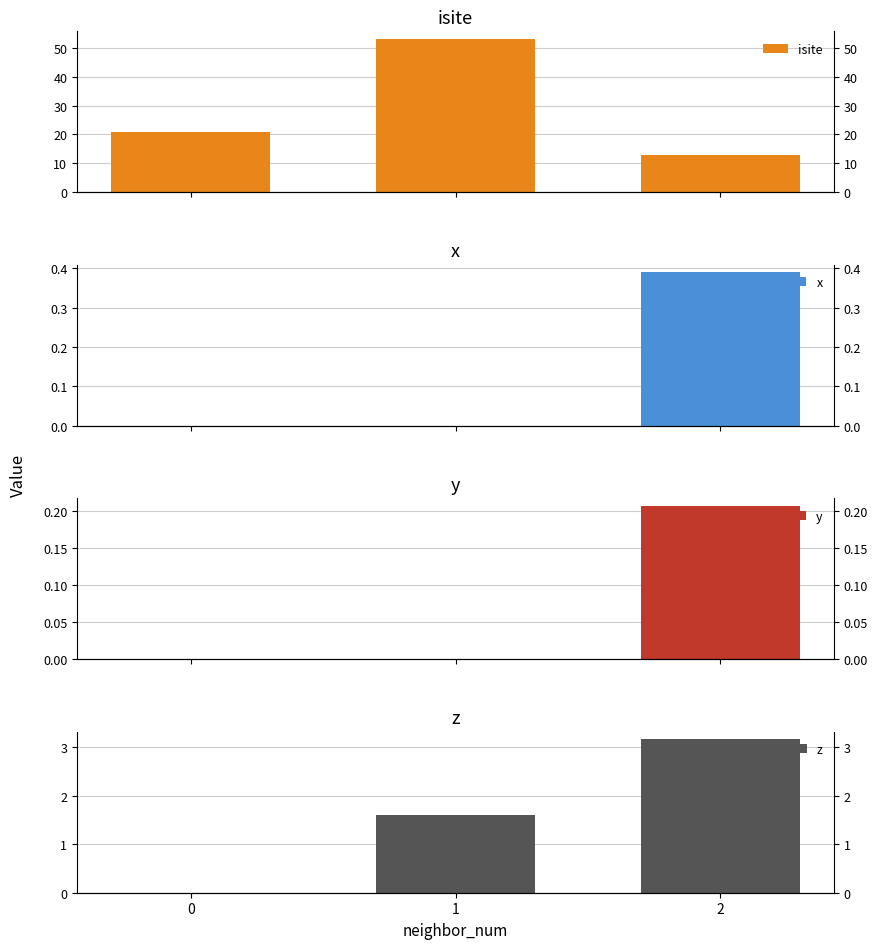

How many values in x are above zero?

1